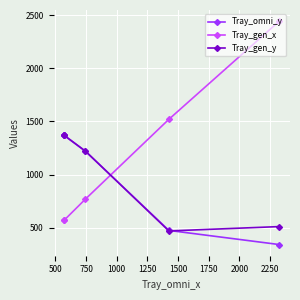

Rank the series by their maximum value, from highest to lowest.

Tray_gen_x, Tray_omni_y, Tray_gen_y